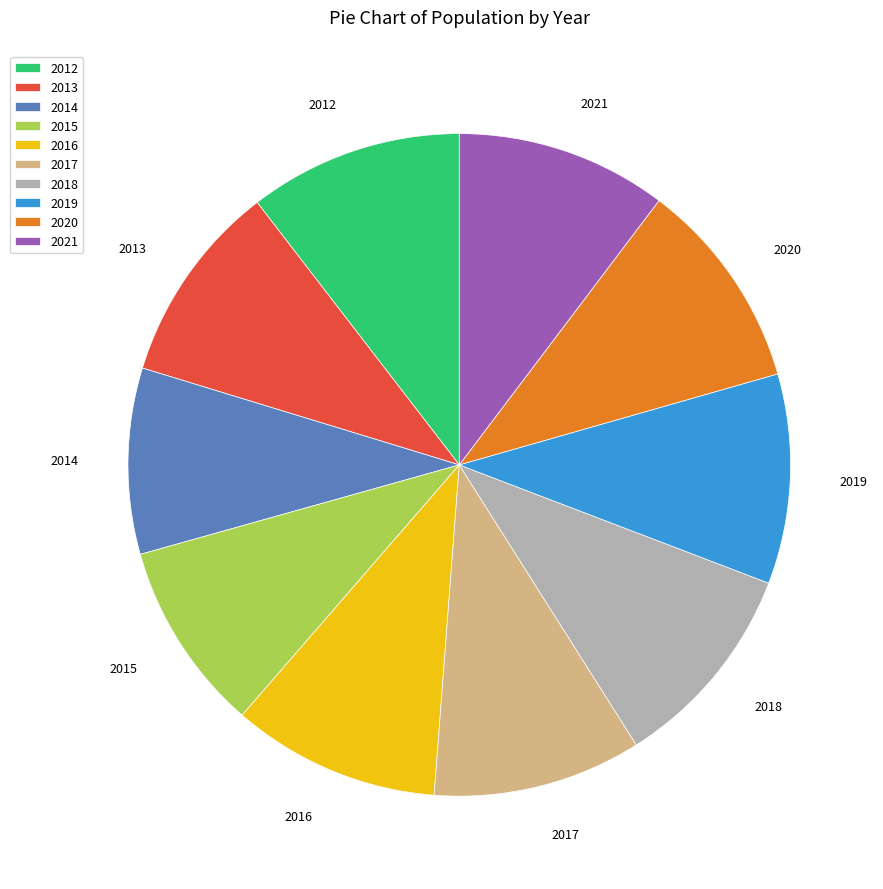

Does any single category account for the majority?

No